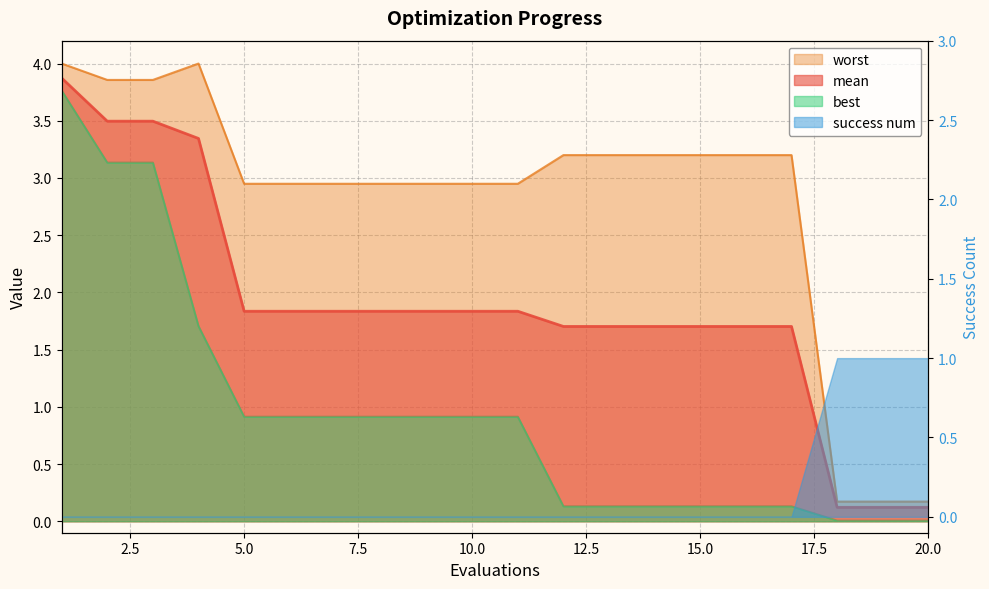

What is the approximate value of best at 16?

0.1